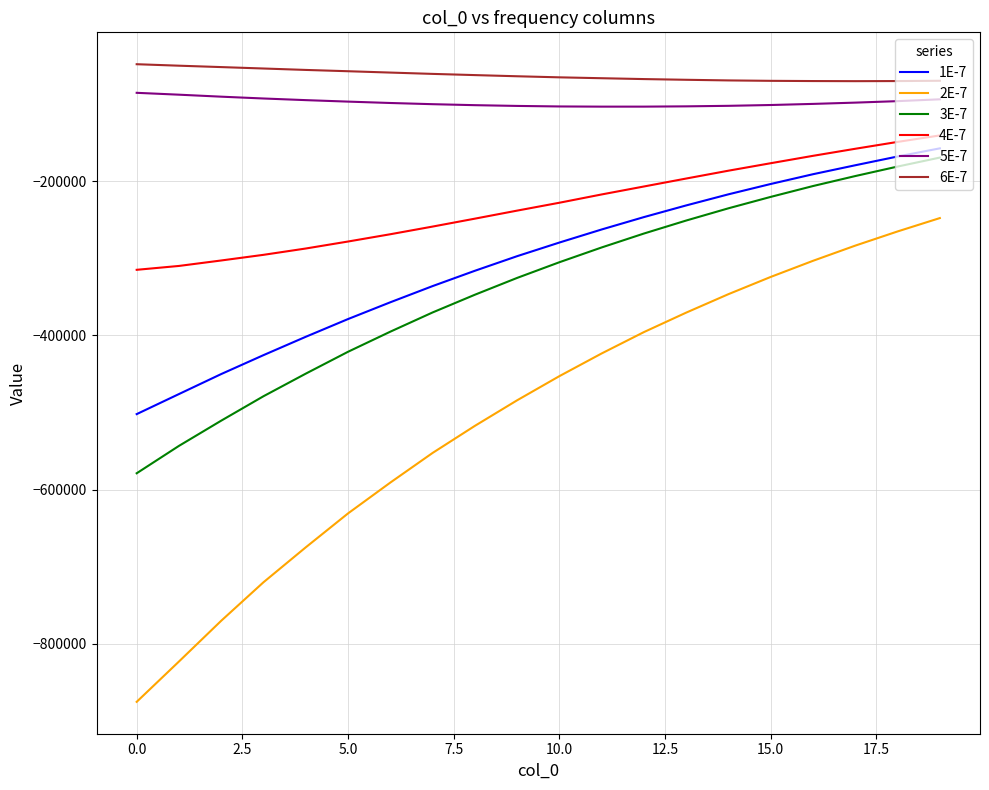

Which series has the widest spread of values?

2E-7